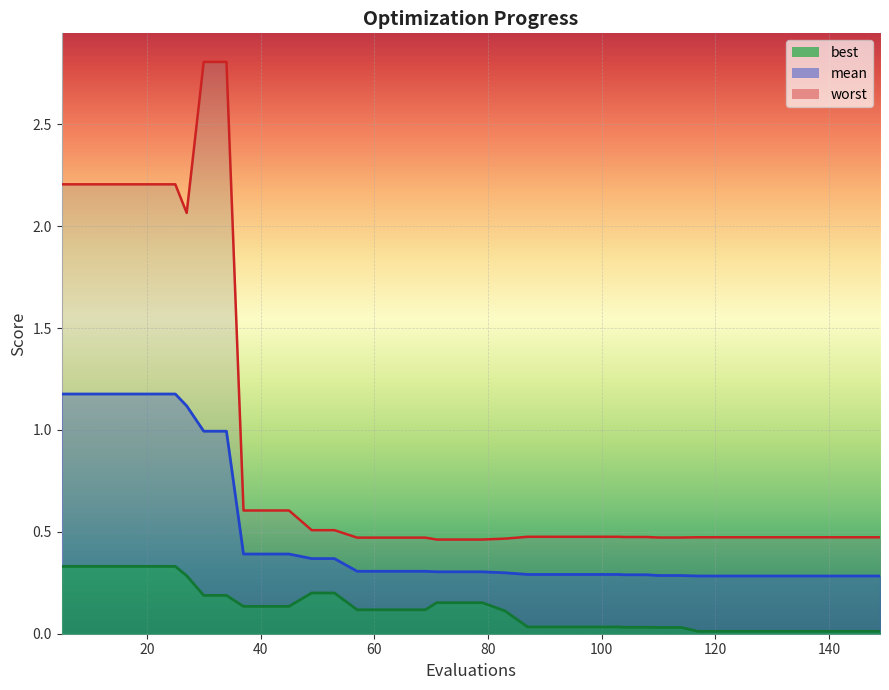

True or false: mean has more than 1 points higher than both neighbors.

False